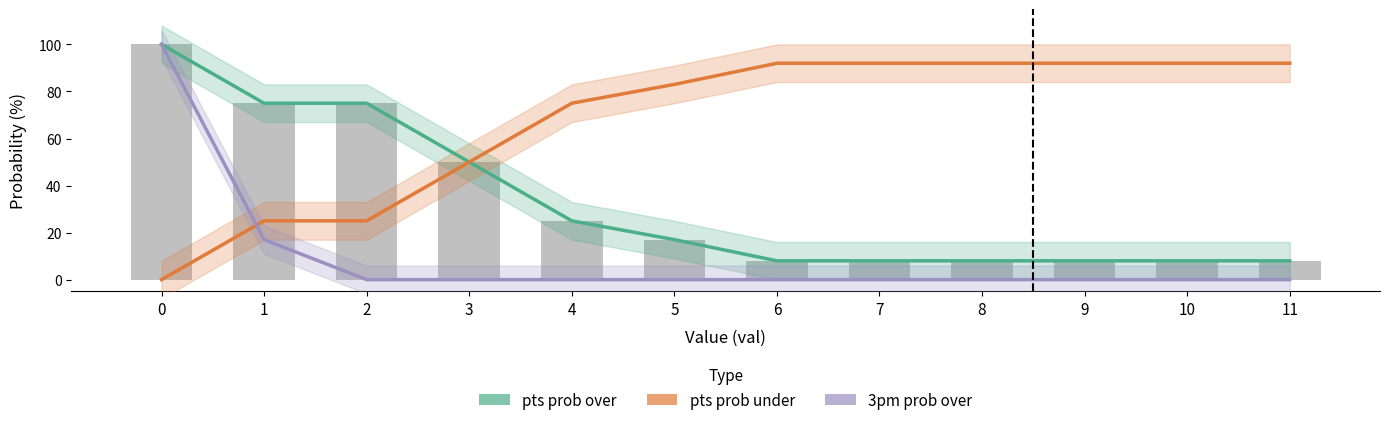

What is the maximum value for pts prob over (trend)?

100